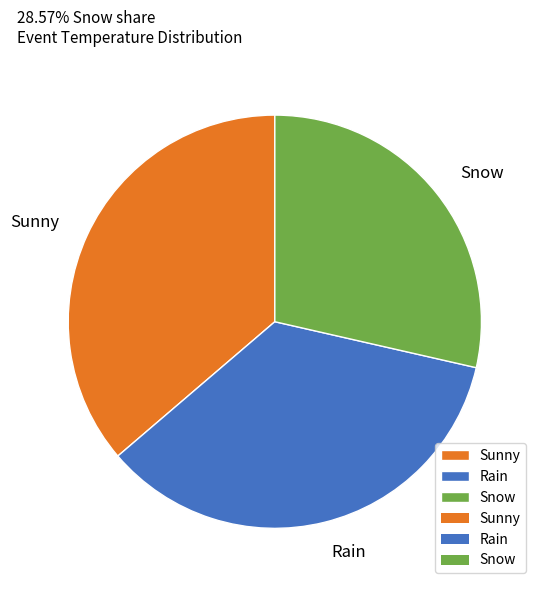

How many slices are in this pie chart?

3